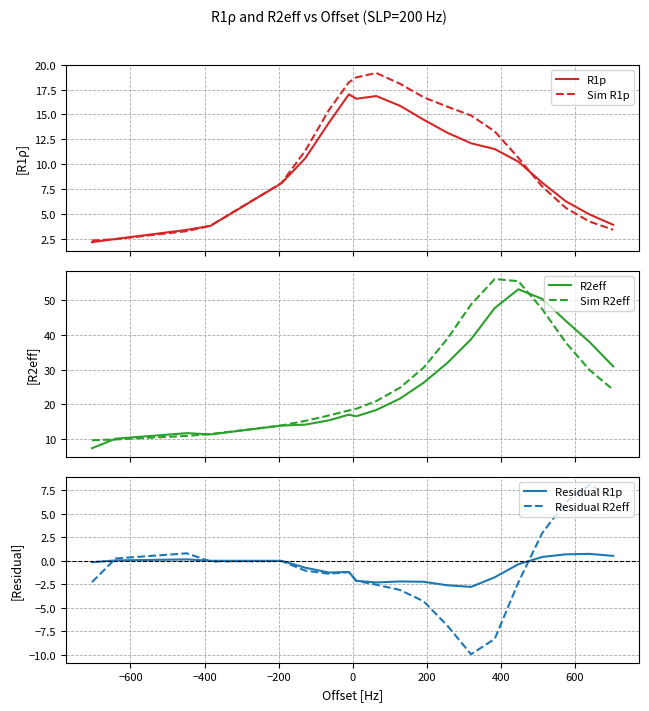

What are all the series names shown in the legend?

R1p, Sim R1p, R2eff, Sim R2eff, Residual R1p, Residual R2eff